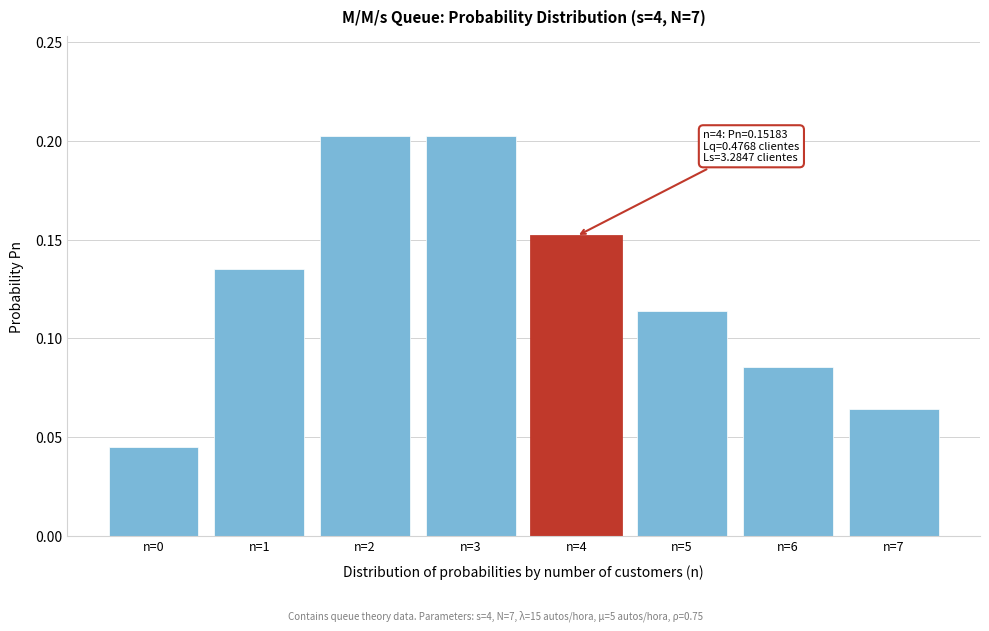

Which has a higher value, n=3 or n=1?

n=3